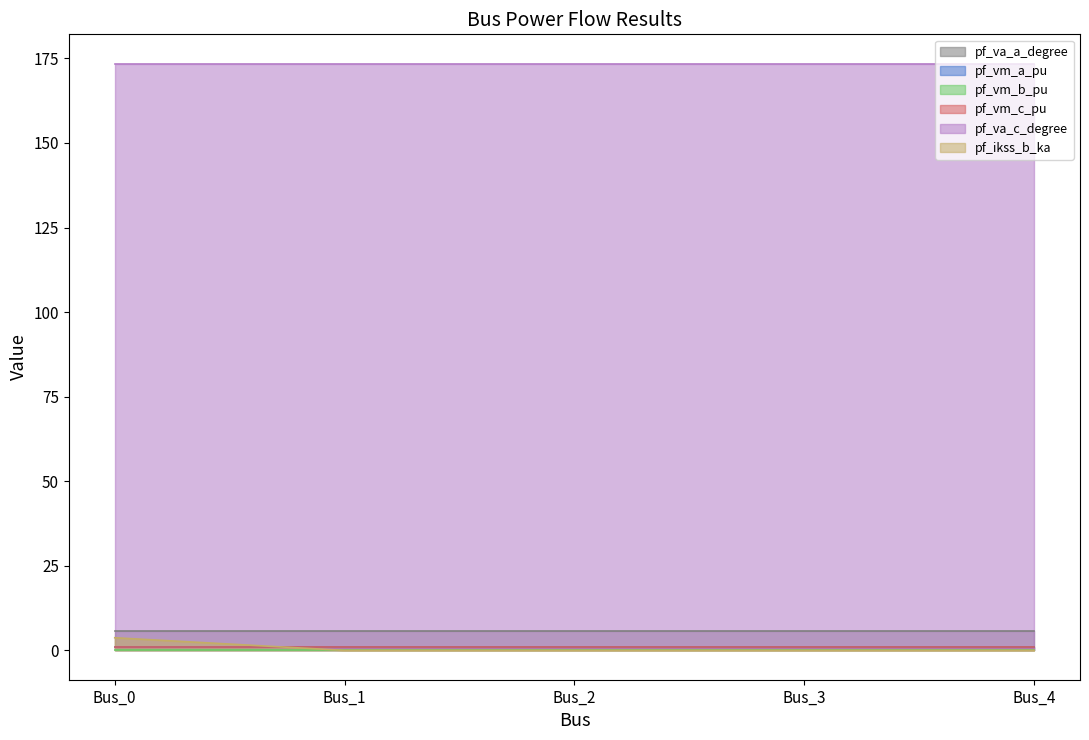

What is the average value of the pf_ikss_b_ka series?

0.7